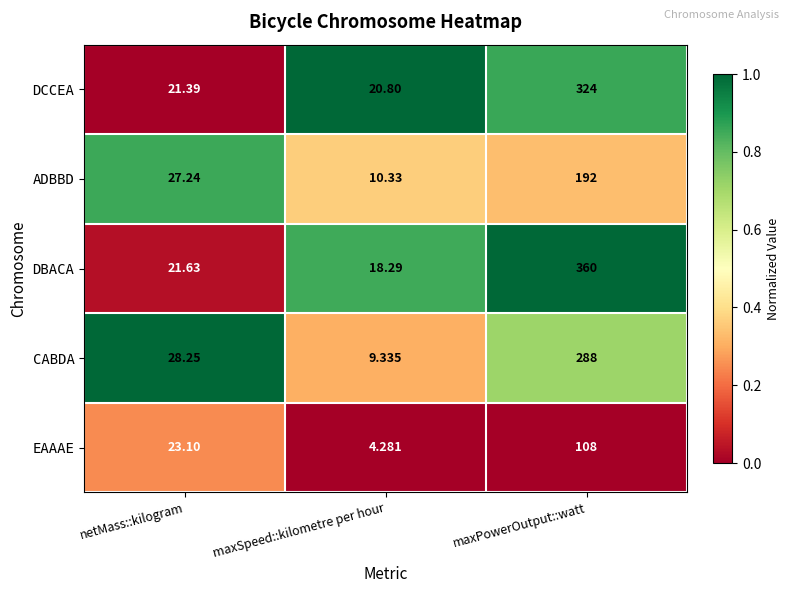

Is the value of CABDA at maxPowerOutput::watt greater than the value of EAAAE at netMass::kilogram?

Yes